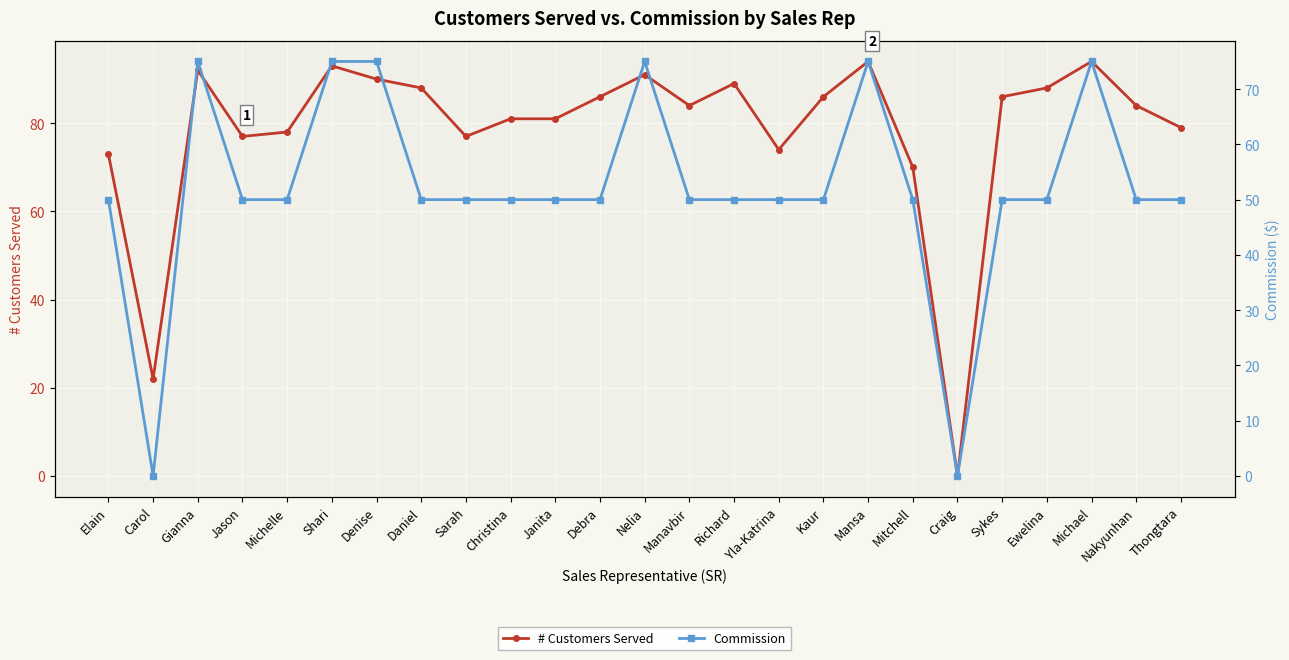

List the labels in order of Commission value, largest first.

Gianna, Shari, Denise, Nelia, Mansa, Michael, Elain, Jason, Michelle, Daniel, Sarah, Christina, Janita, Debra, Manavbir, Richard, Yla-Katrina, Kaur, Mitchell, Sykes, Ewelina, Nakyunhan, Thongtara, Carol, Craig